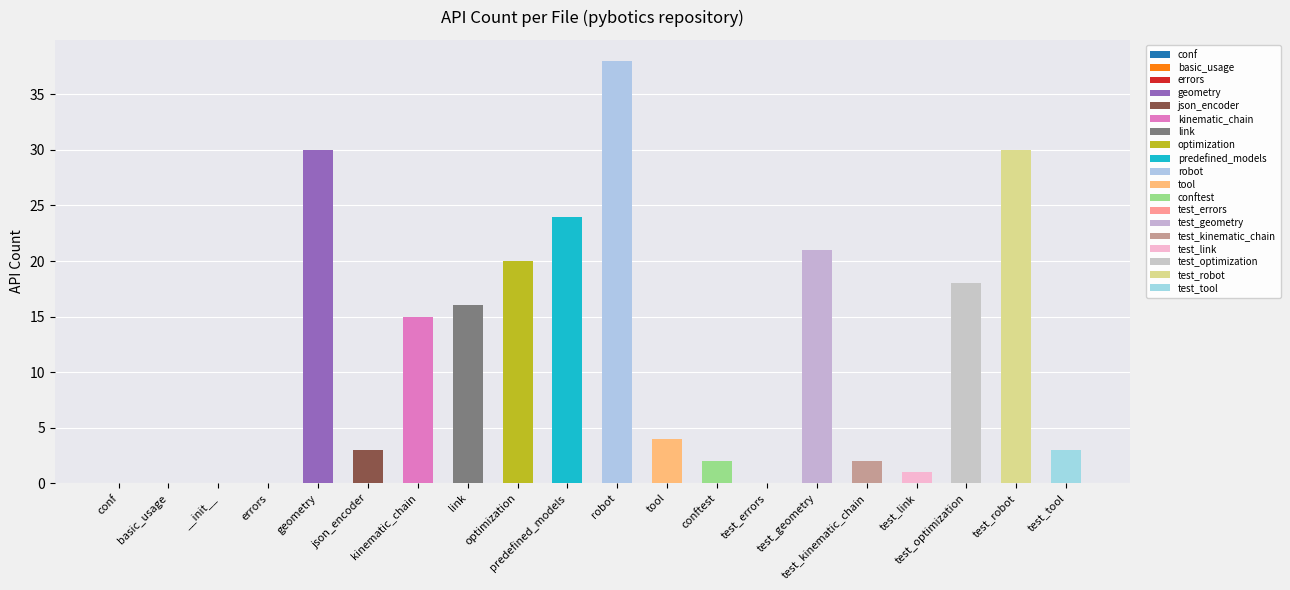

How many bars are there in total?

20